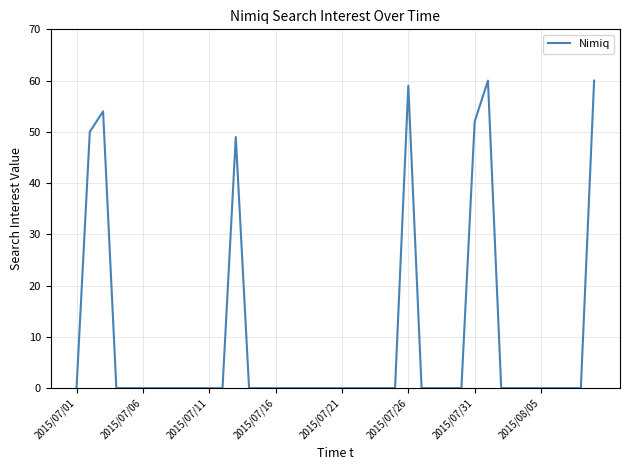

What is the maximum value shown in the chart?

60